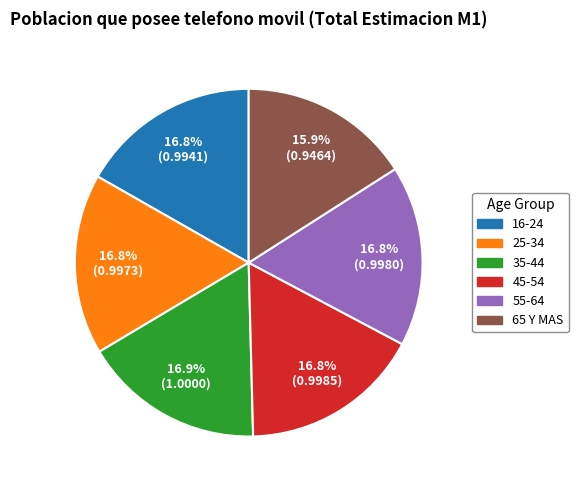

To the nearest percent, what percentage of the pie is 35-44?

17%